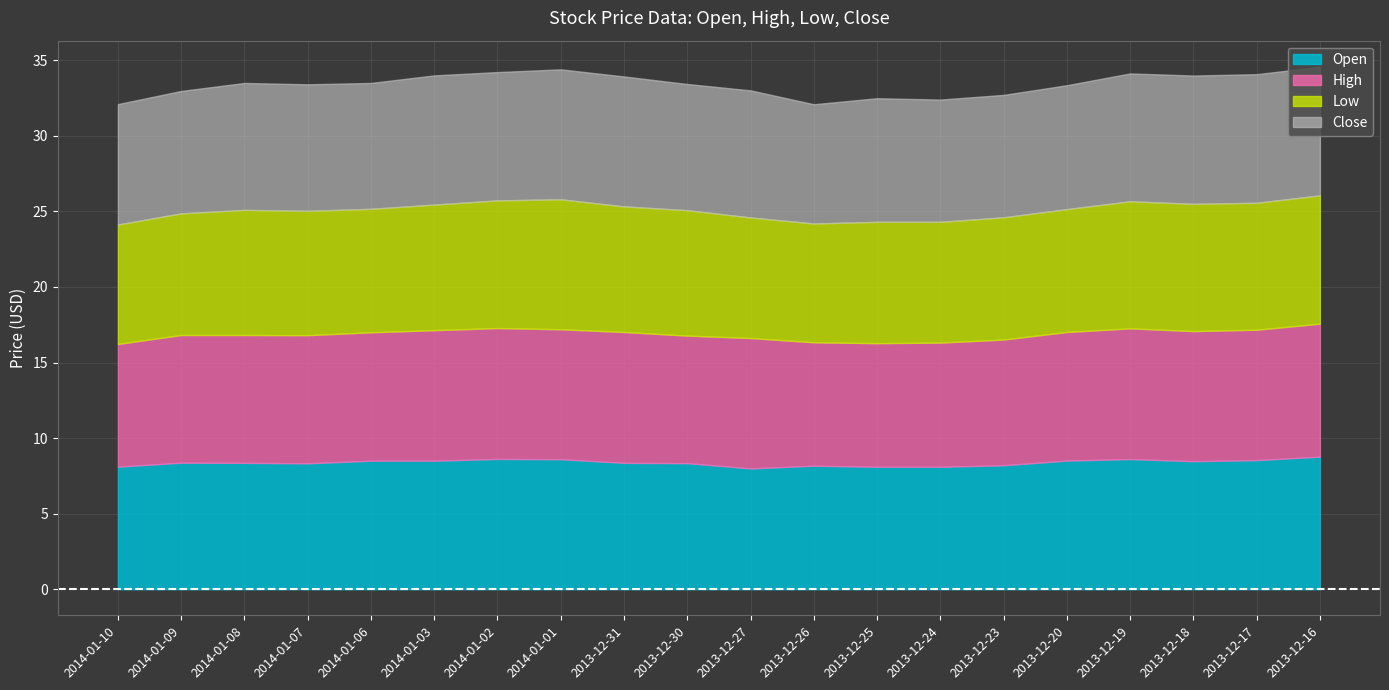

How many distinct data groups are displayed?

4